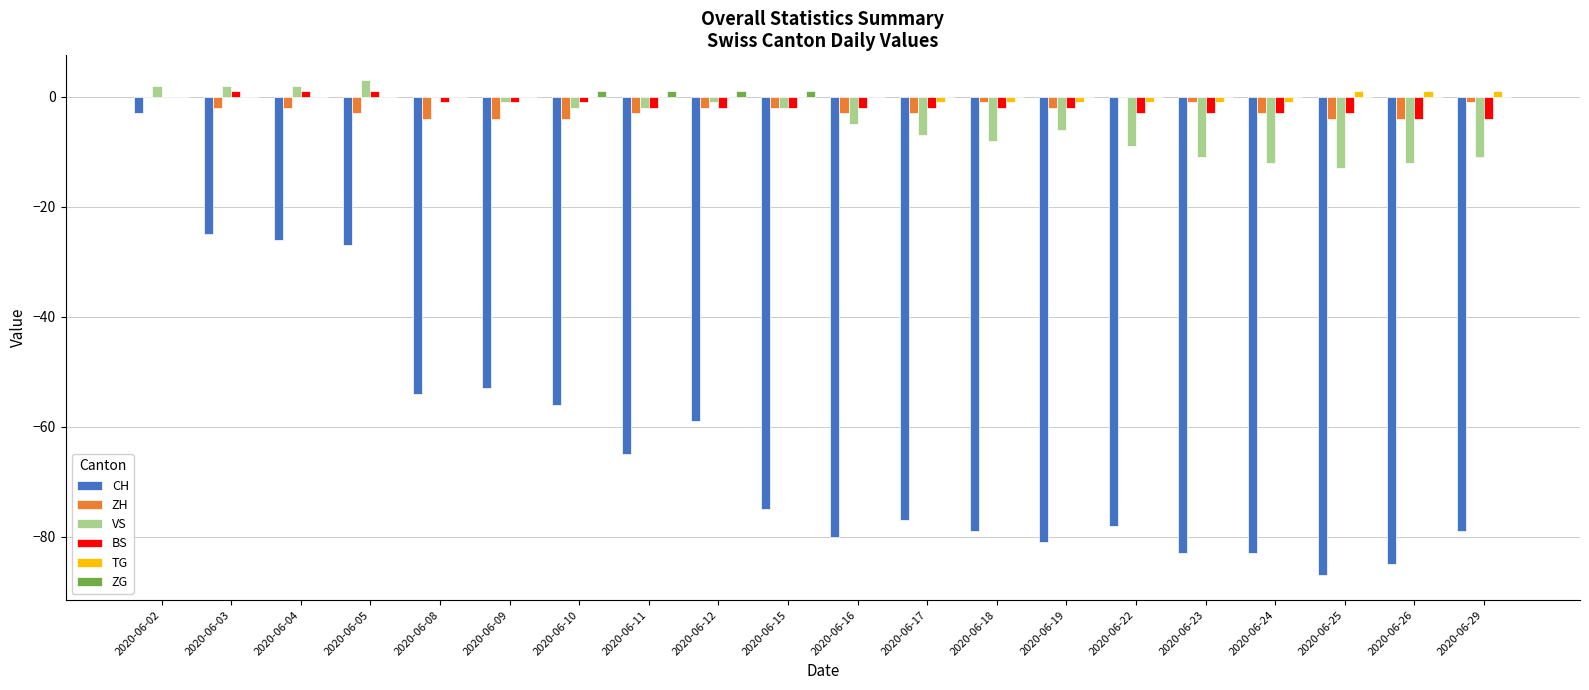

True or false: CH has a value of -35 at 2020-06-03.

False